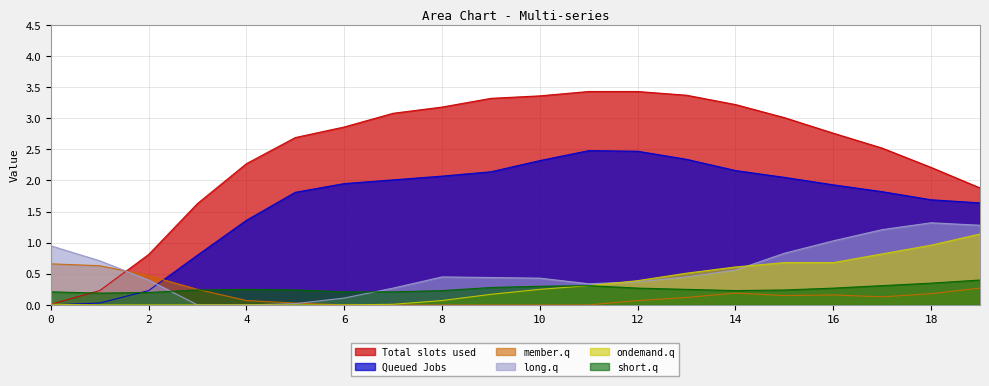

After their last crossing, which series has the higher values: long.q or Total slots used?

Total slots used